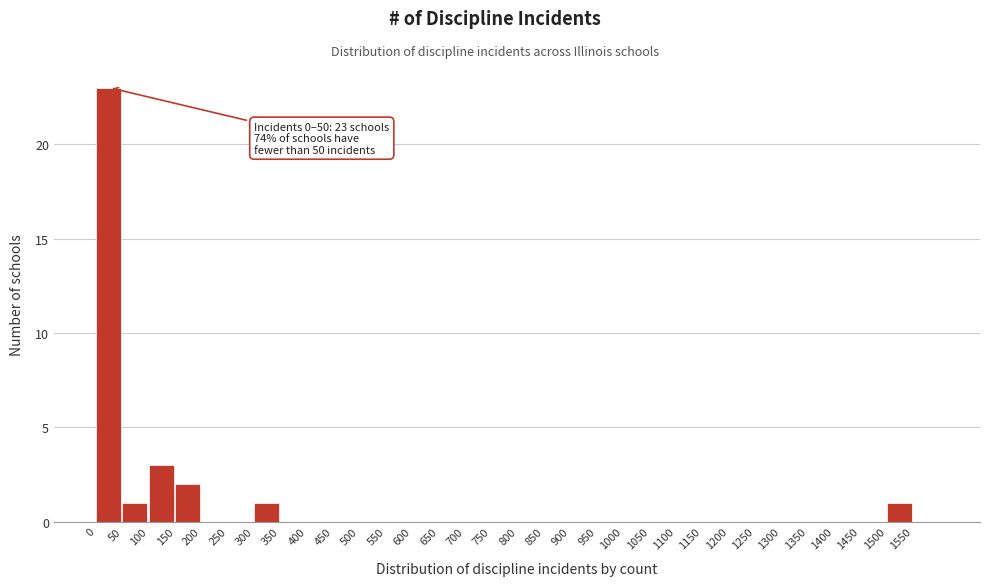

Over which range of the x-axis is the bar tallest?

0 to 50